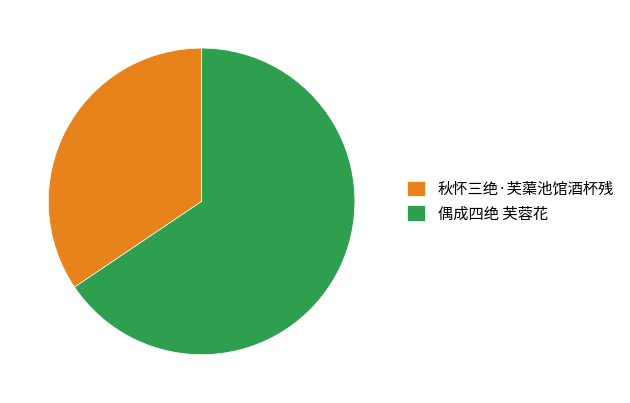

Rank the categories by value from highest to lowest.

偶成四绝 芙蓉花, 秋怀三绝·芙蕖池馆酒杯残